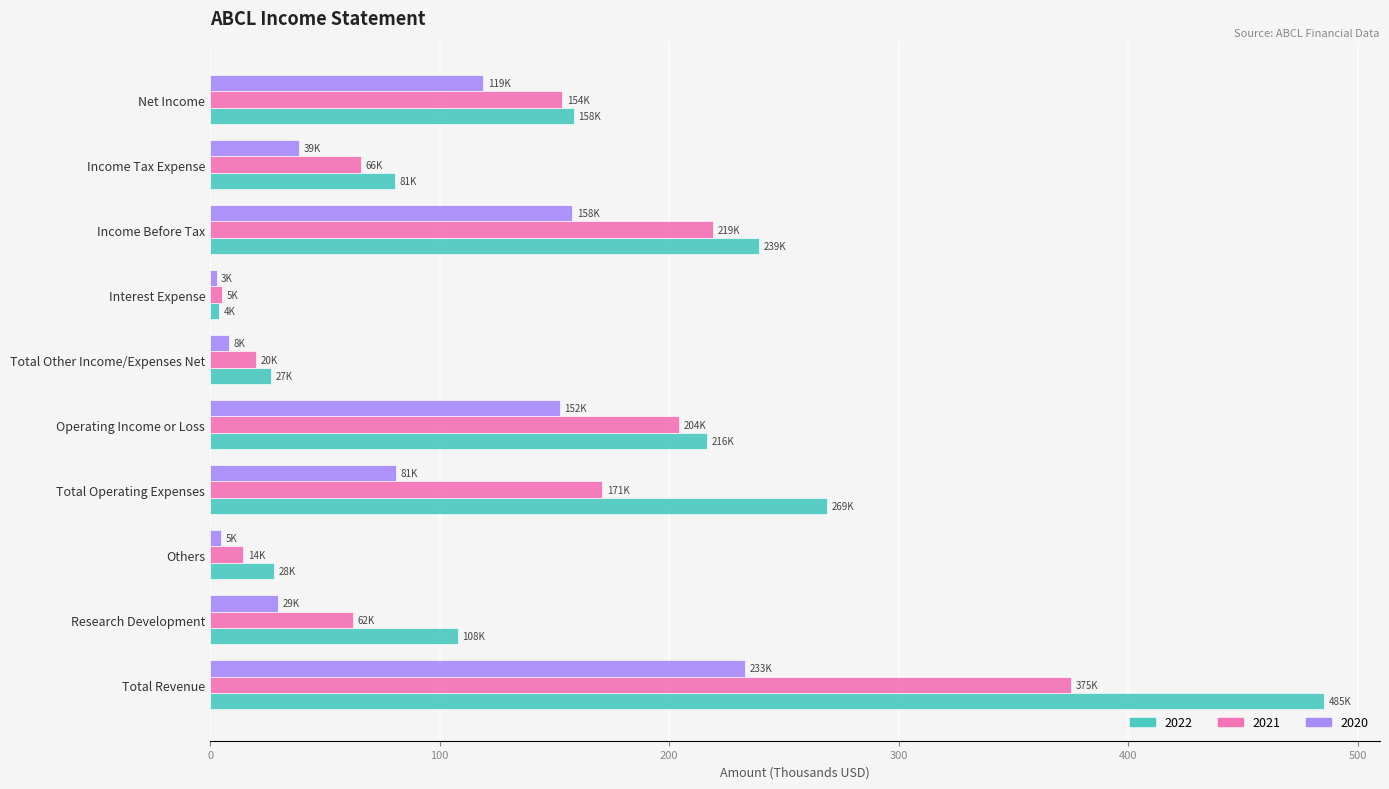

Is the value of 2021 at Others greater than the value of 2020 at Total Revenue?

No